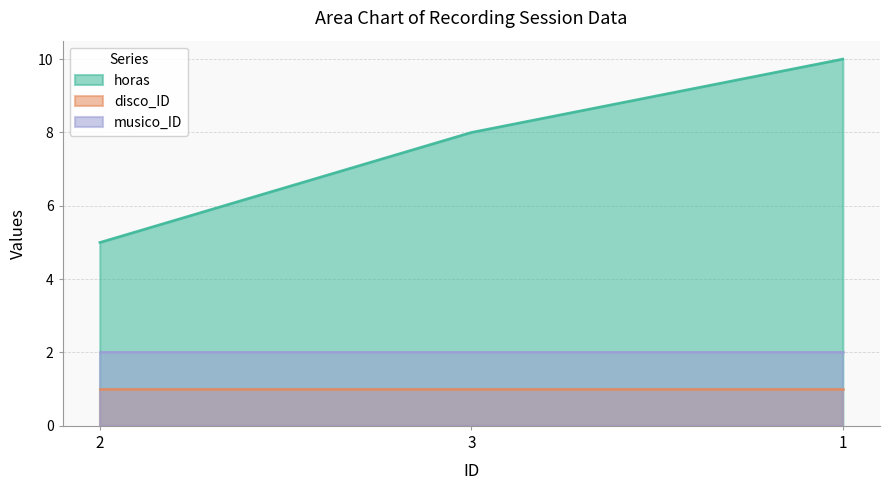

Does the chart display data point markers on the line(s)?

No